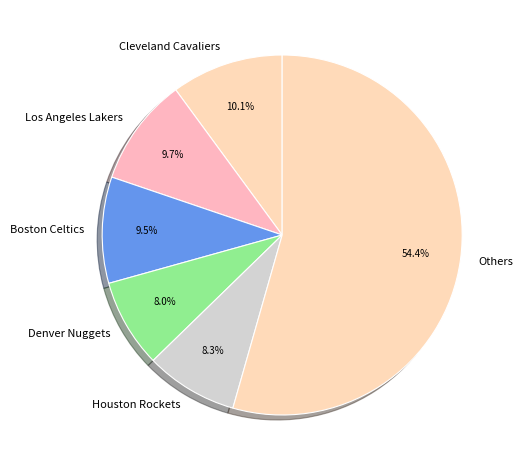

Between Boston Celtics and Denver Nuggets, which is larger?

Boston Celtics